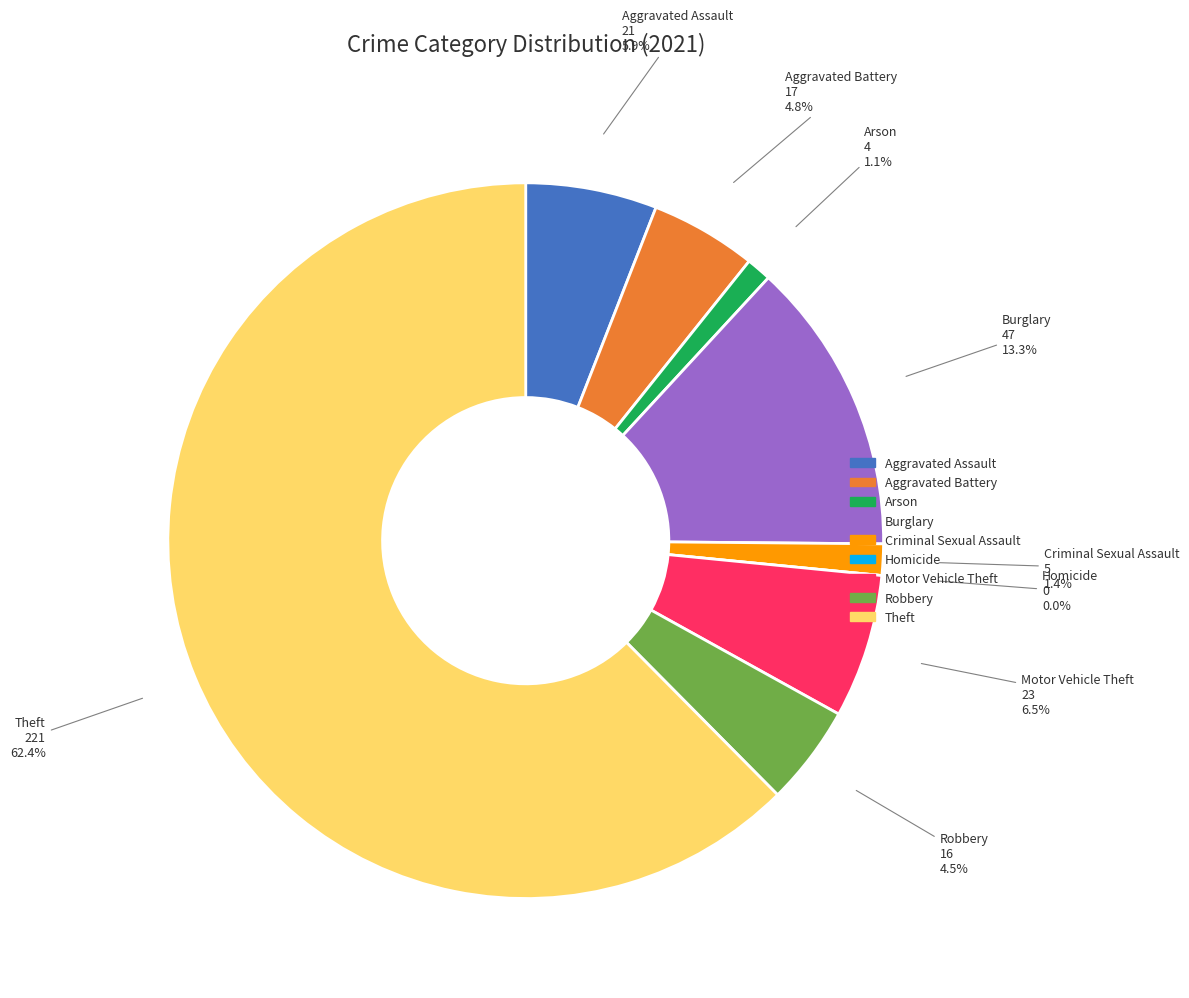

To the nearest percent, what percentage of the pie is Arson?

1%